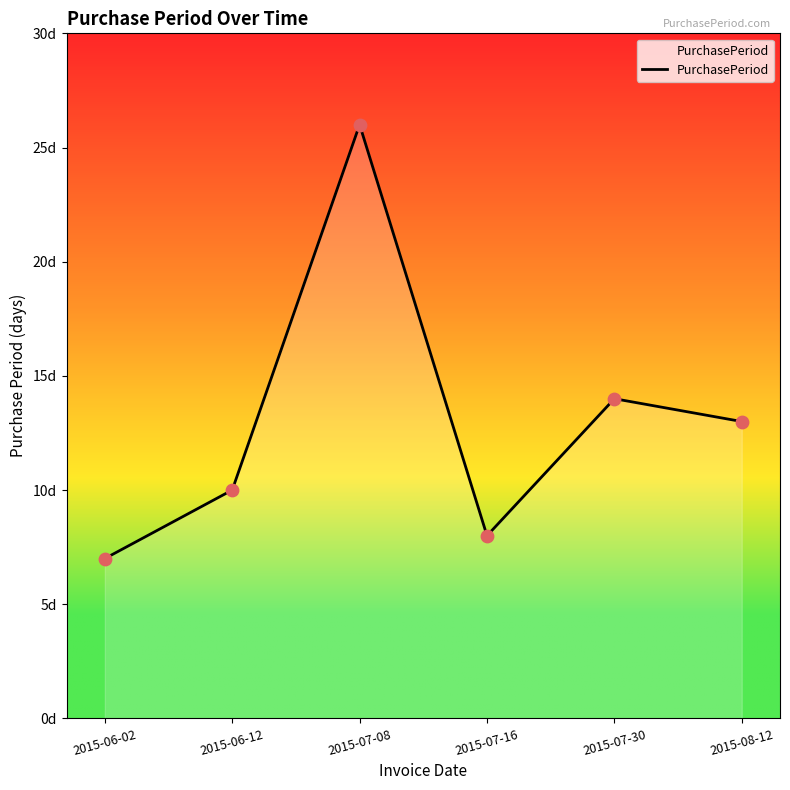

Approximately how many times larger is the value at 2015-06-12 compared to 2015-07-16?

1.2